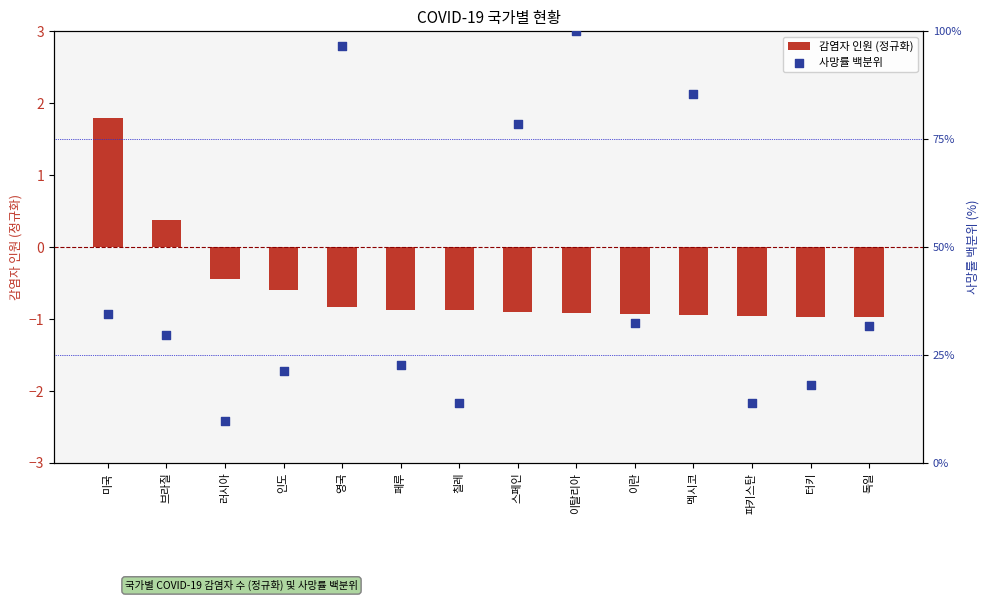

Which series has the largest total across all categories?

사망률 백분위